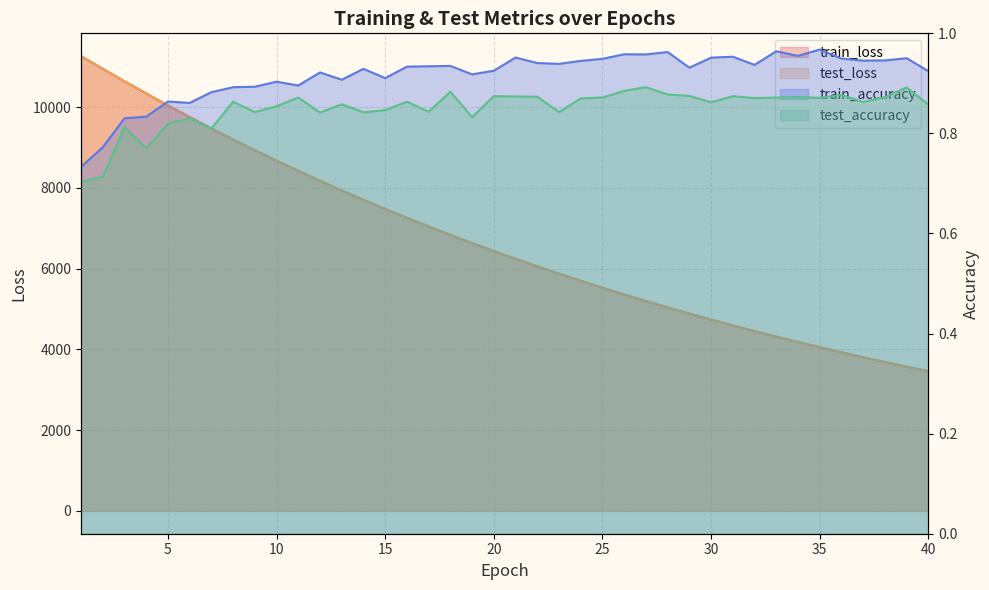

At which label is test_loss closest to 7364?

16